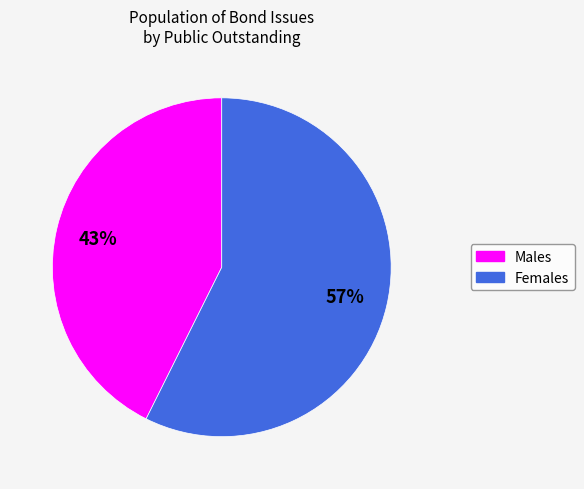

To the nearest percent, what is the average slice percentage?

50%